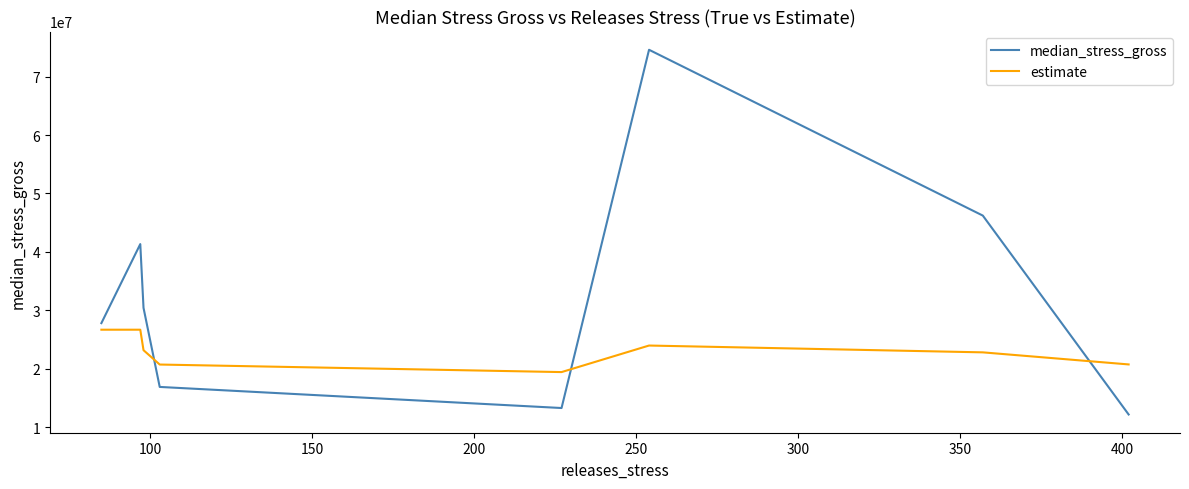

List the series in order of their overall mean, lowest first.

estimate, median_stress_gross